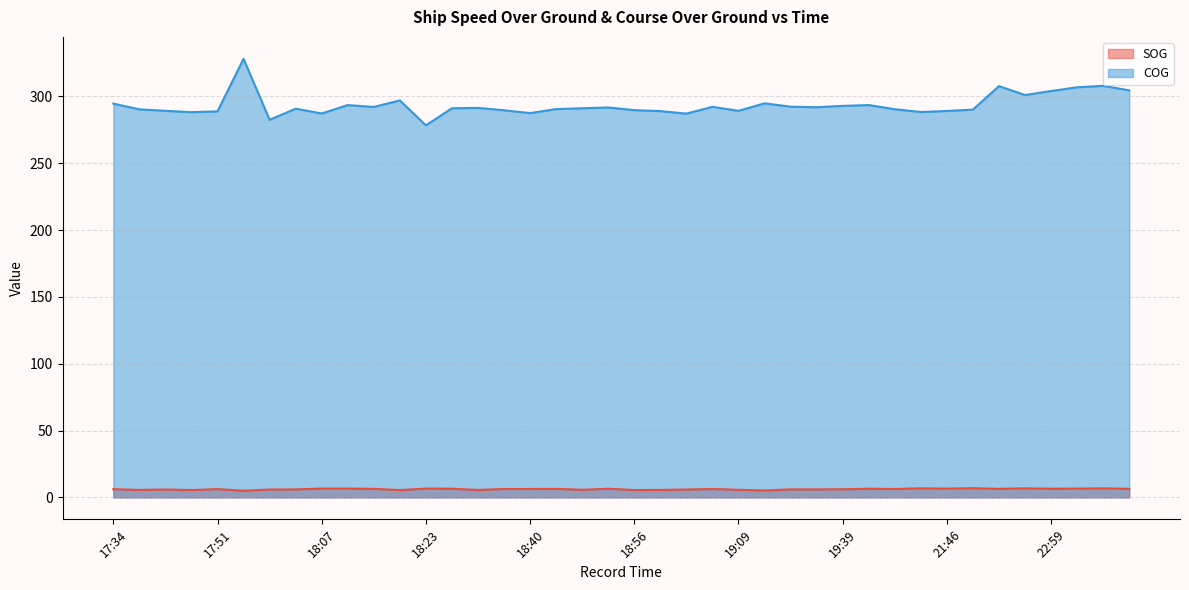

In SOG, how many points are lower than both neighbors (excluding endpoints)?

12